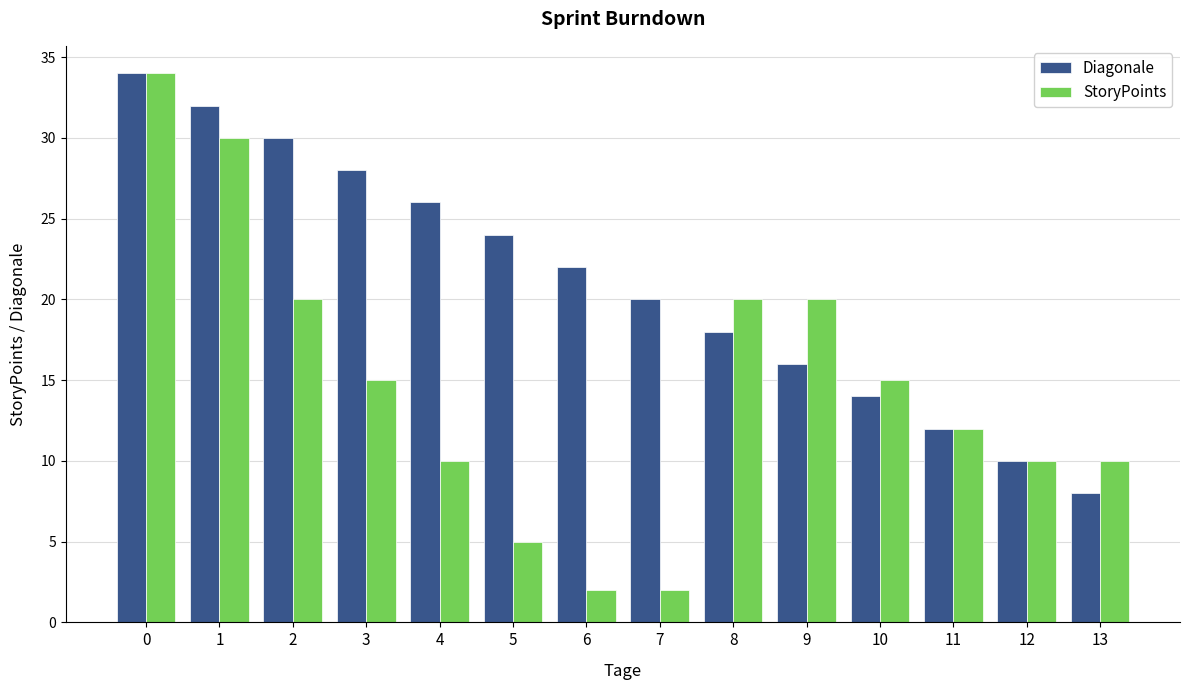

How many bars are there in total?

28